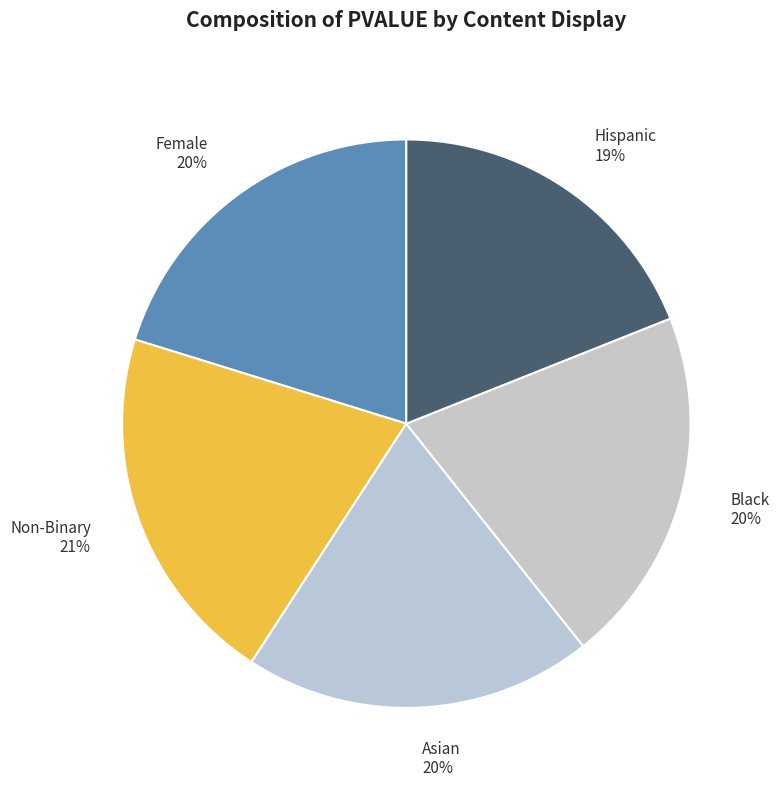

To the nearest percent, what percentage of the pie is Asian?

20%